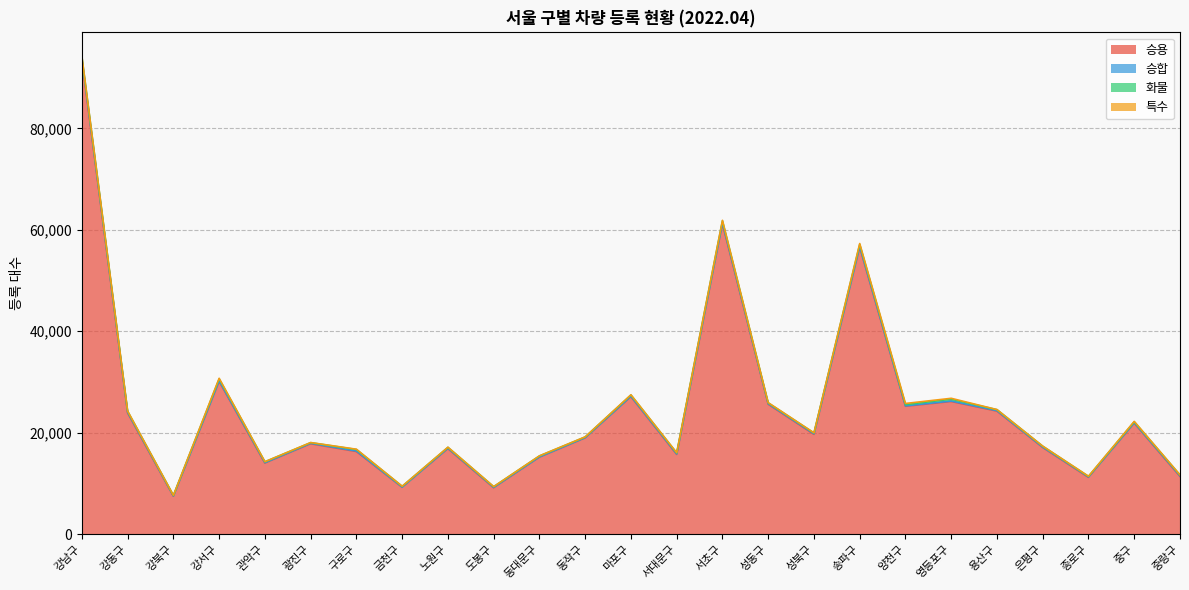

Rank the categories by 승용 value from lowest to highest.

강북구, 도봉구, 금천구, 종로구, 중랑구, 관악구, 동대문구, 서대문구, 구로구, 노원구, 은평구, 광진구, 동작구, 성북구, 중구, 강동구, 용산구, 양천구, 성동구, 영등포구, 마포구, 강서구, 송파구, 서초구, 강남구